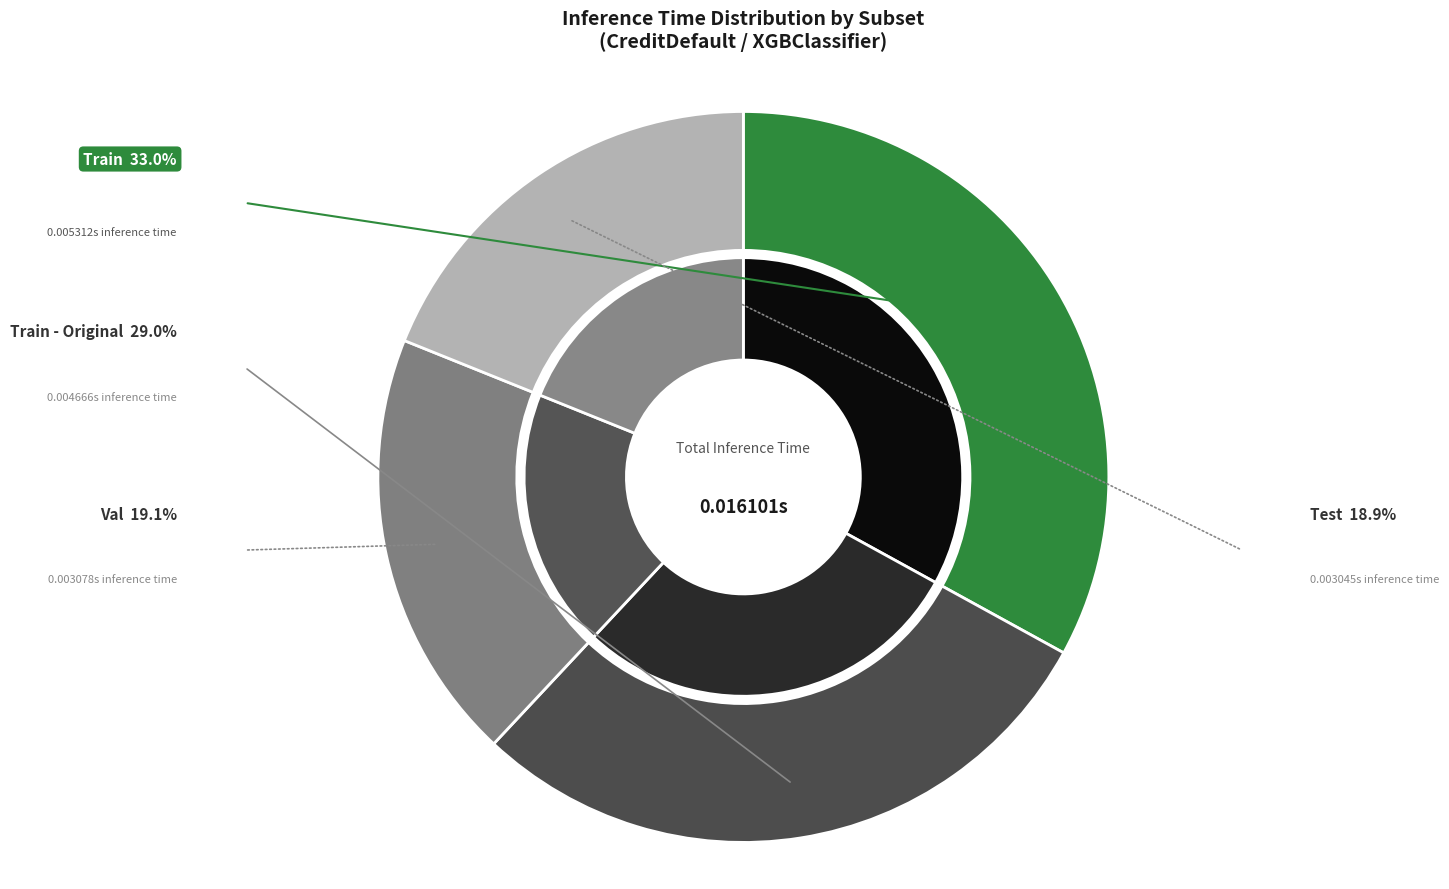

What portion of the pie excludes Train - Original?

71.0%